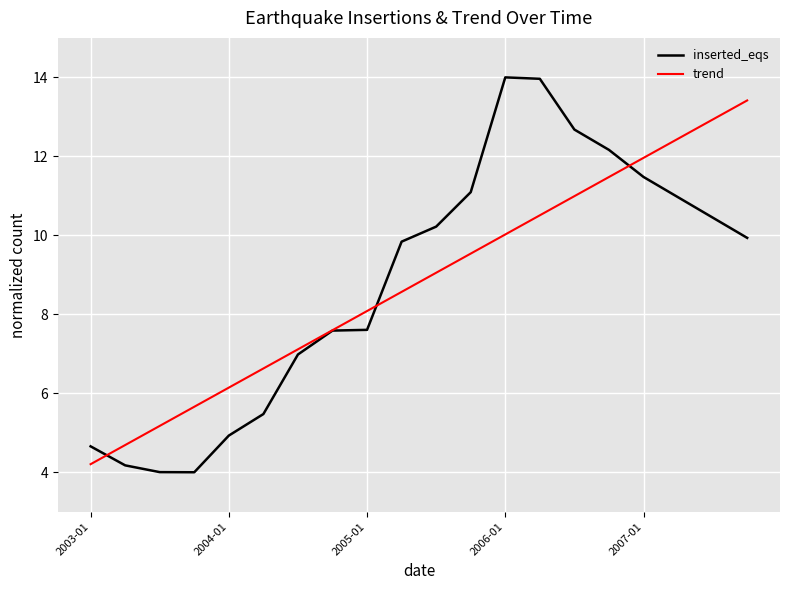

Rank the series by their maximum value, from highest to lowest.

inserted_eqs, trend